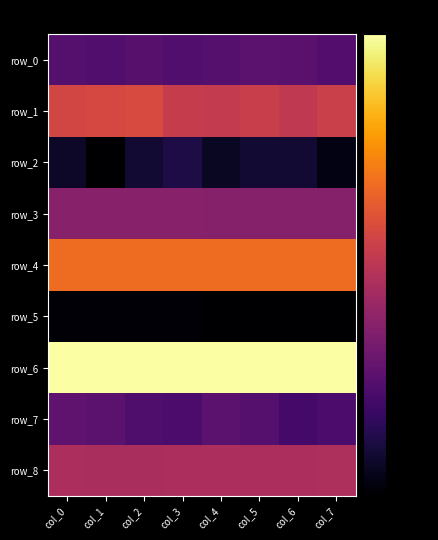

How many values in the row_7 series are below -60?

5